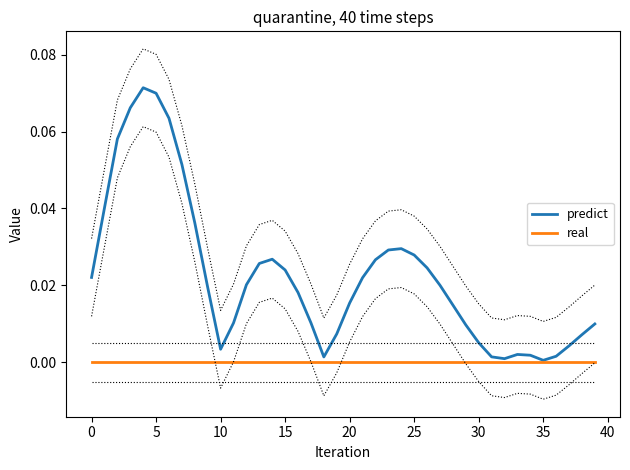

The value of predict at 30 is 0.0. True or false?

True